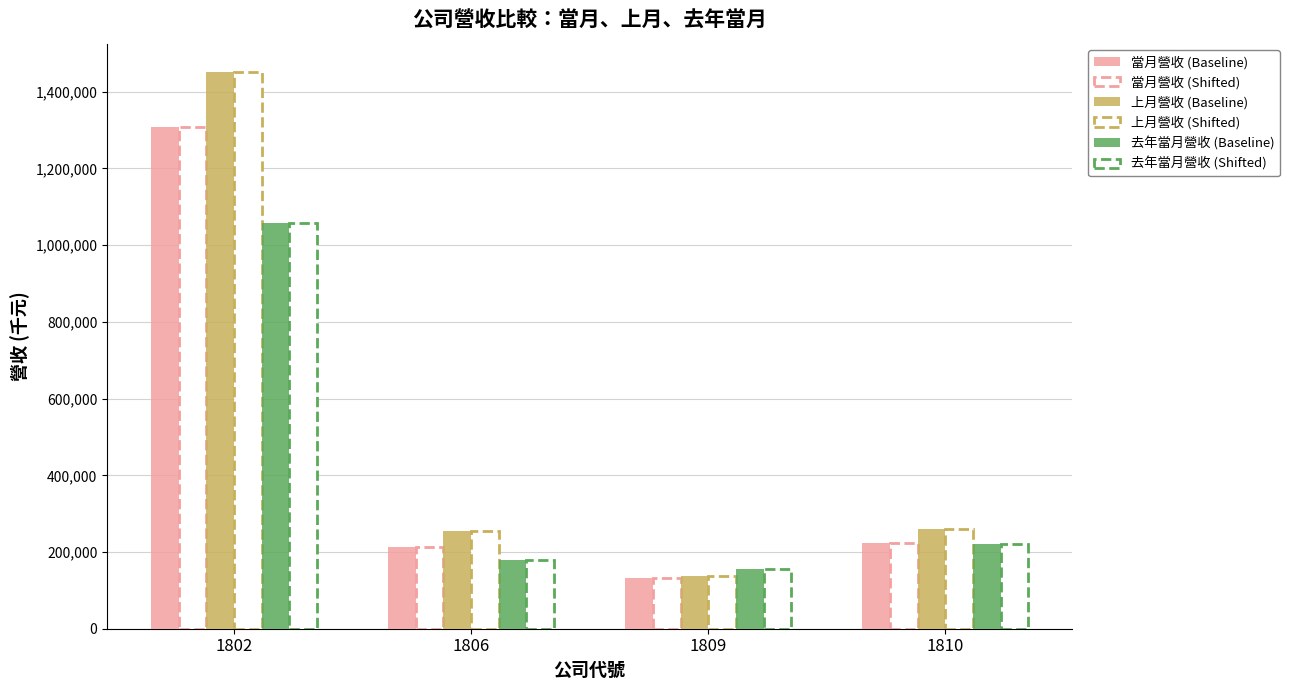

Between 1806 and 1810, which series saw the biggest shift?

去年當月營收 (Baseline)